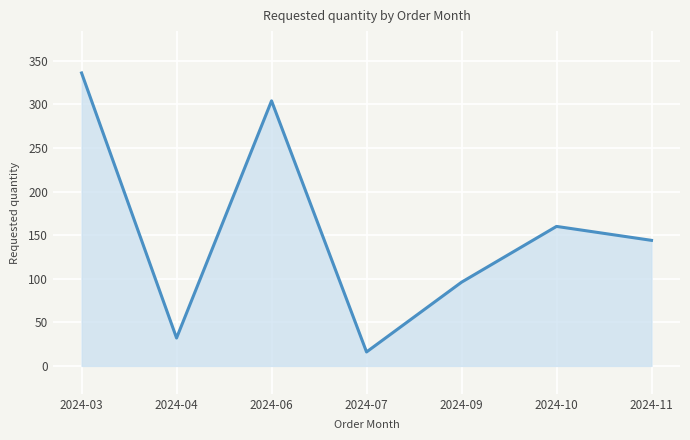

What is the change in value from 2024-10 to 2024-11?

-16